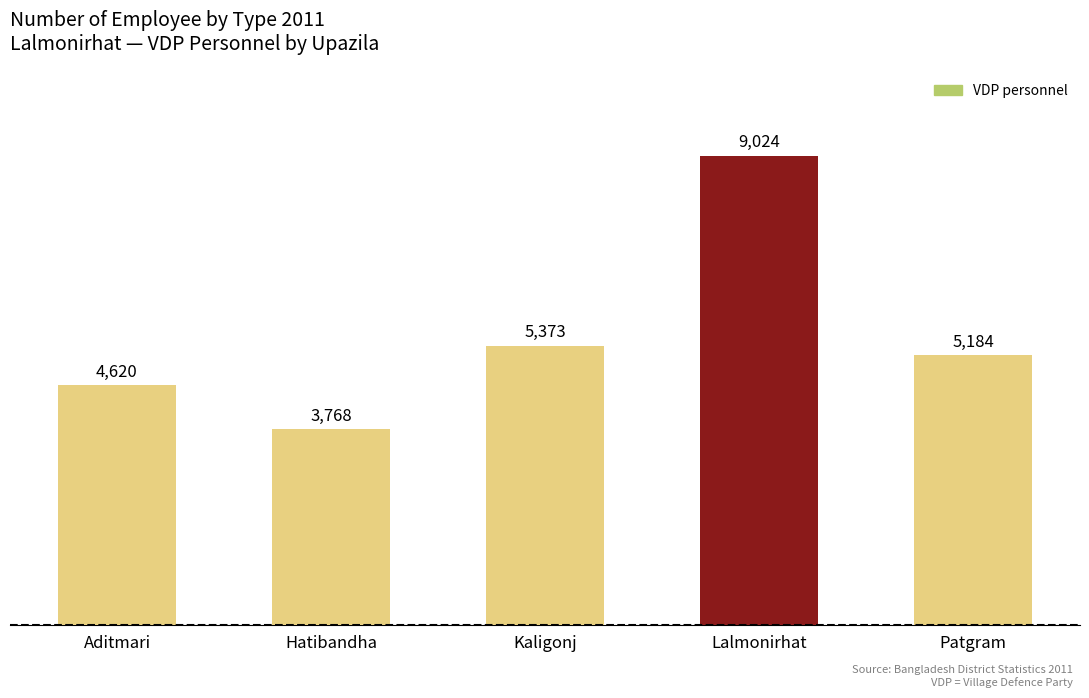

What is the sum of all values?

27969